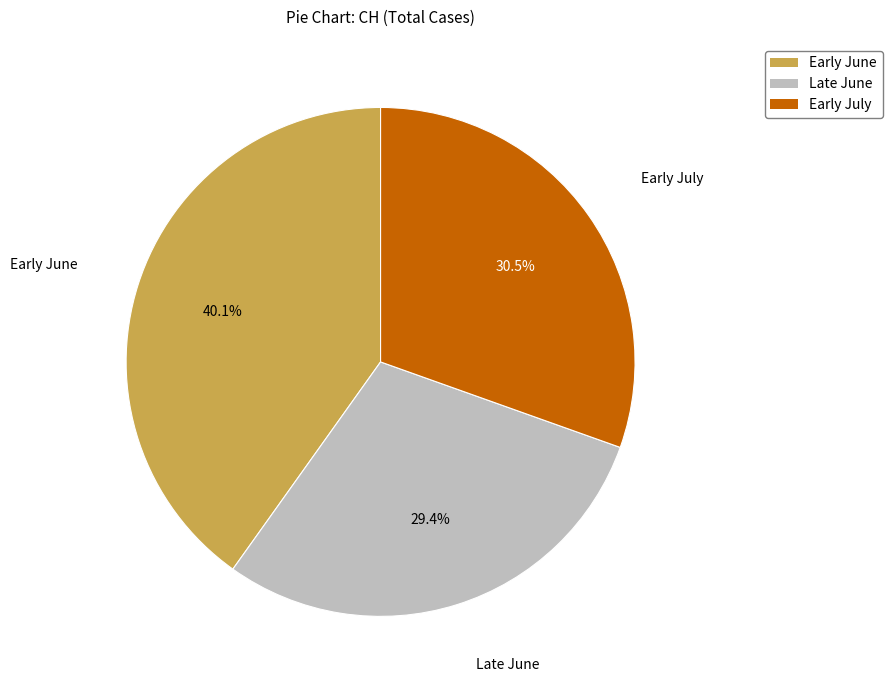

Combined, what portion of the pie is Early July and Early June?

70.6%